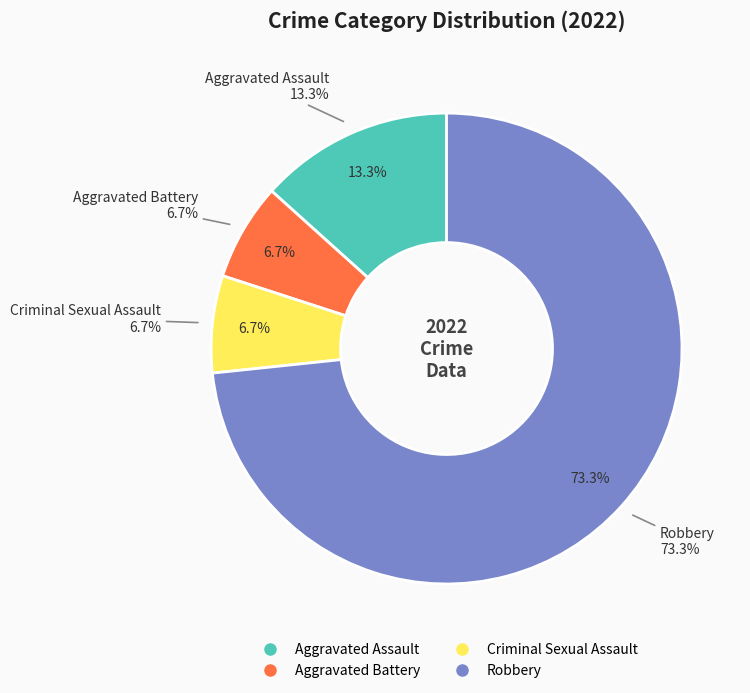

The Aggravated Battery slice represents 1% of the pie. True or false?

False